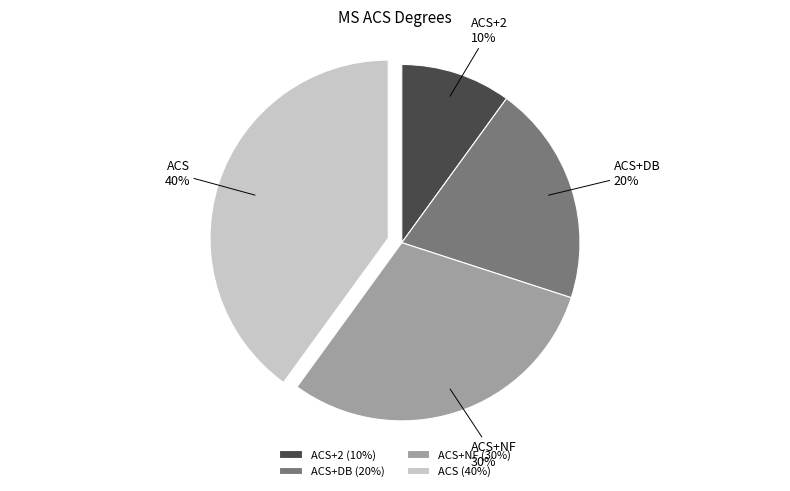

What is the ratio of the value at ACS to the value at ACS+2?

4.0